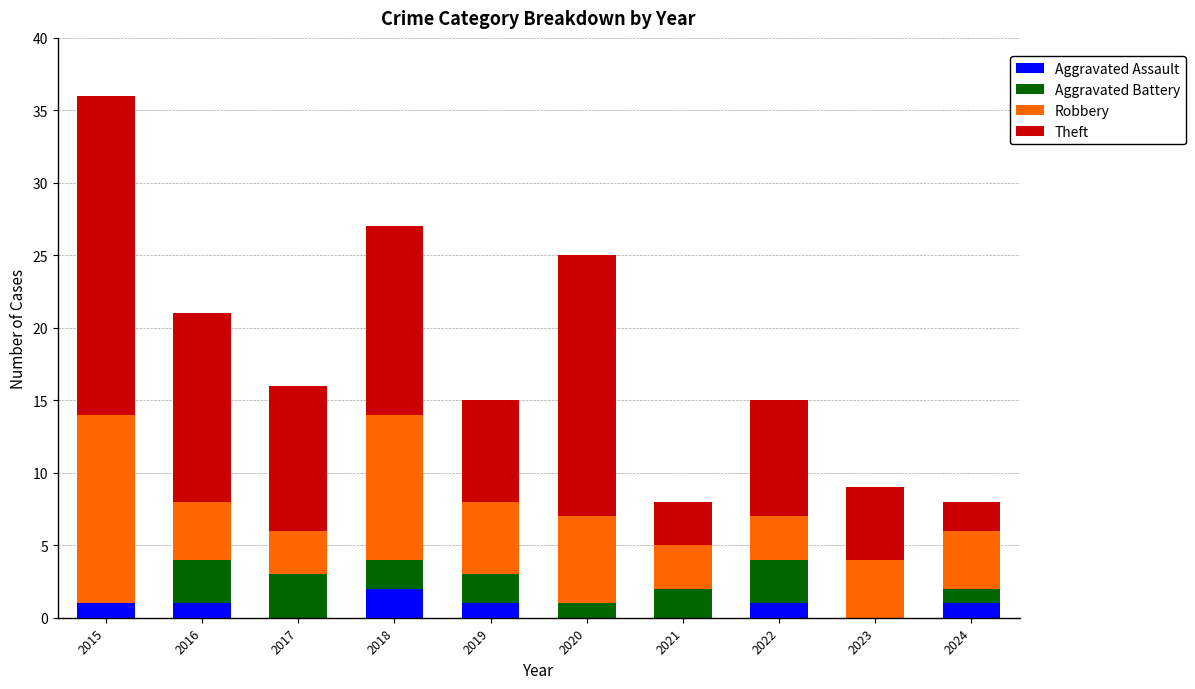

What is the total value across all series at 2015?

36